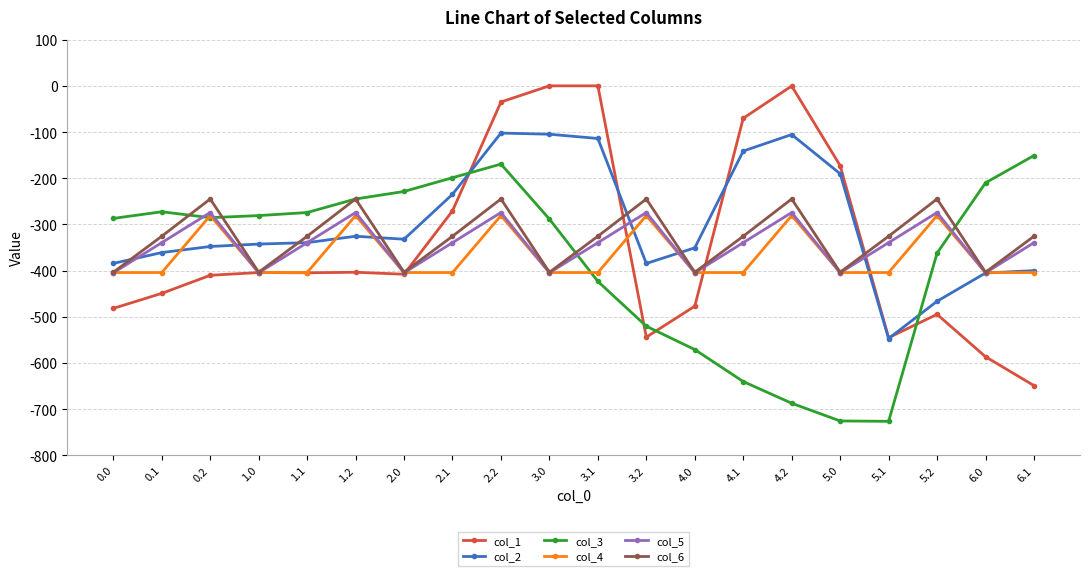

True or false: col_4 and col_3 intersect in this chart.

True